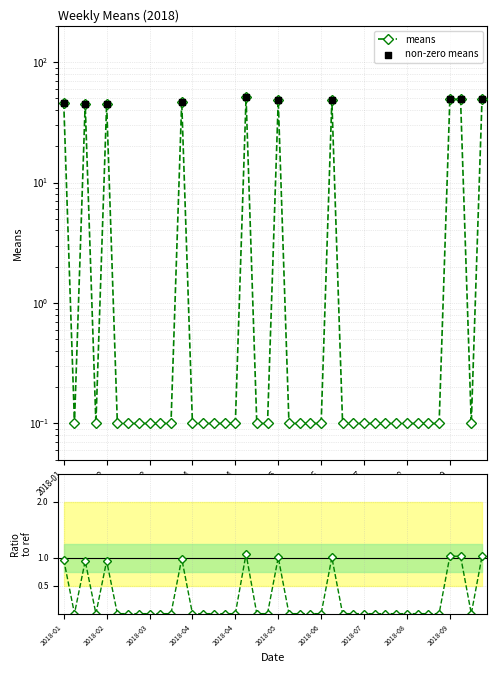

Which has a higher value, 2018-08-12 or 2018-01-07?

2018-01-07